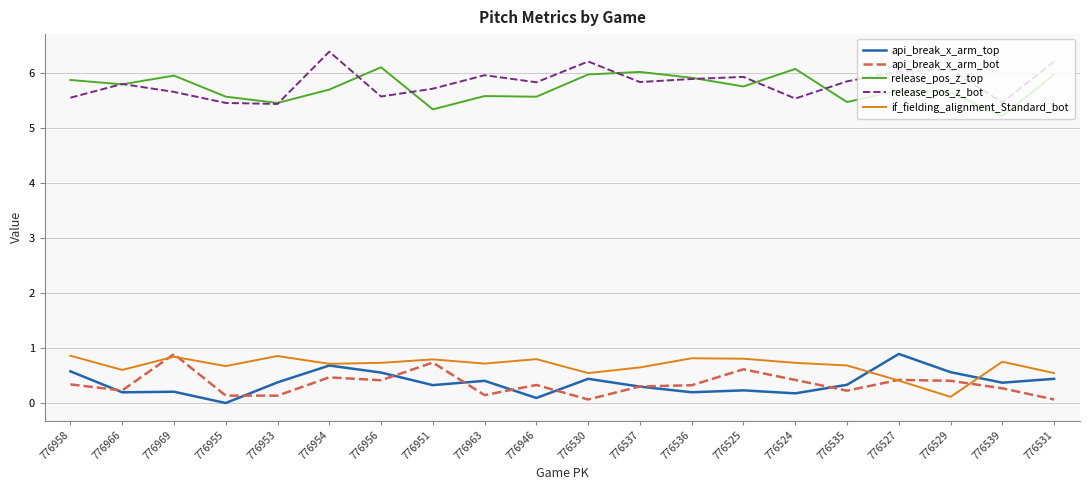

At which category is the sum across all series the highest?

776954